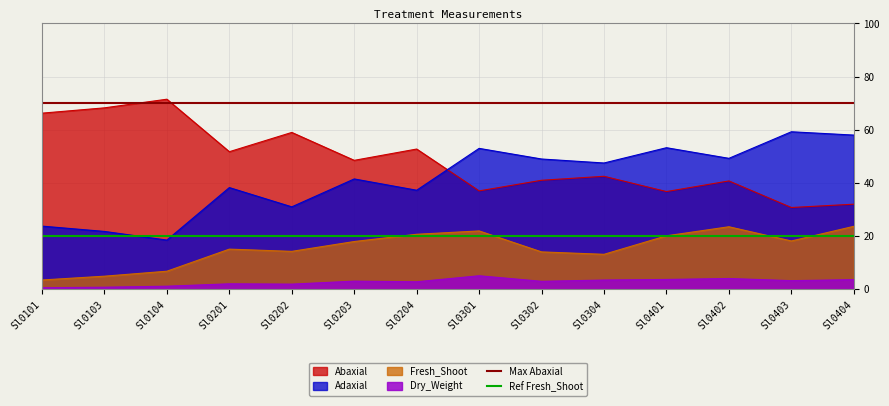

Which category has the lowest value in the Adaxial series?

Sl0104